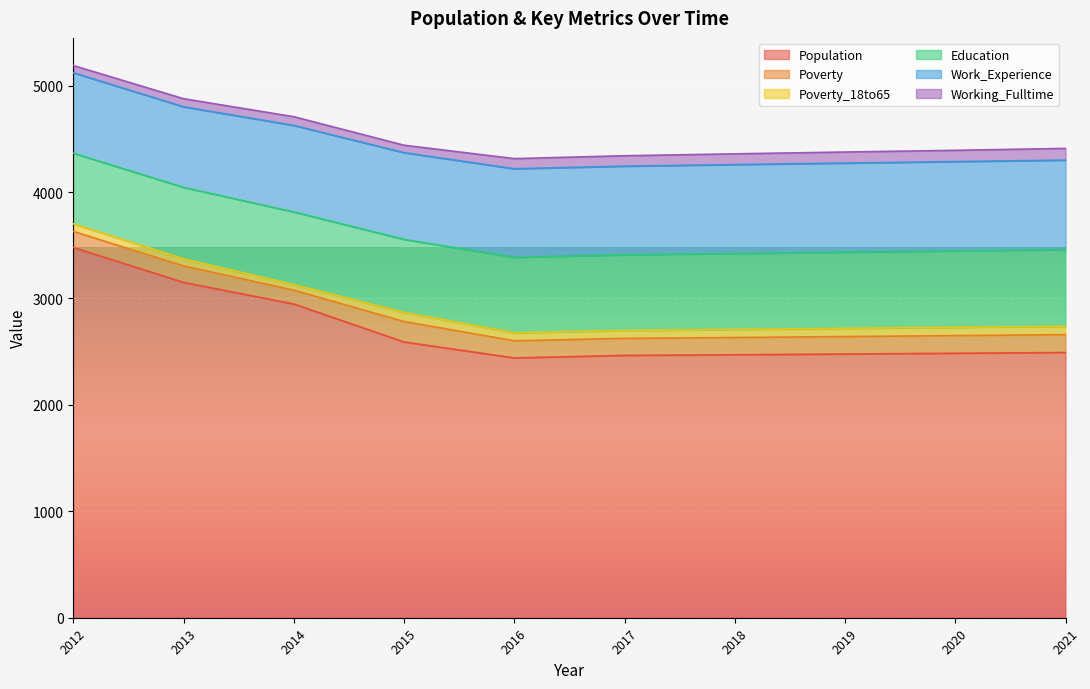

True or false: Work_Experience and Poverty_18to65 intersect in this chart.

False